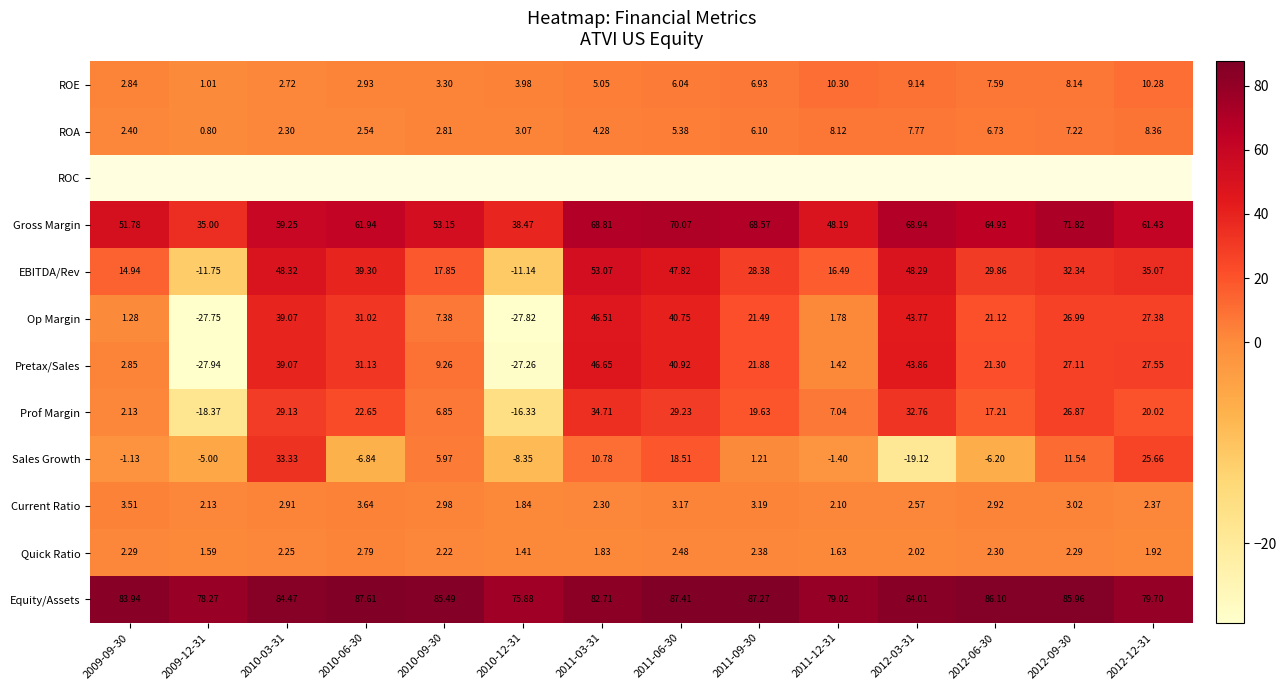

What is the spread (max minus min) of values at 2011-06-30?

84.9